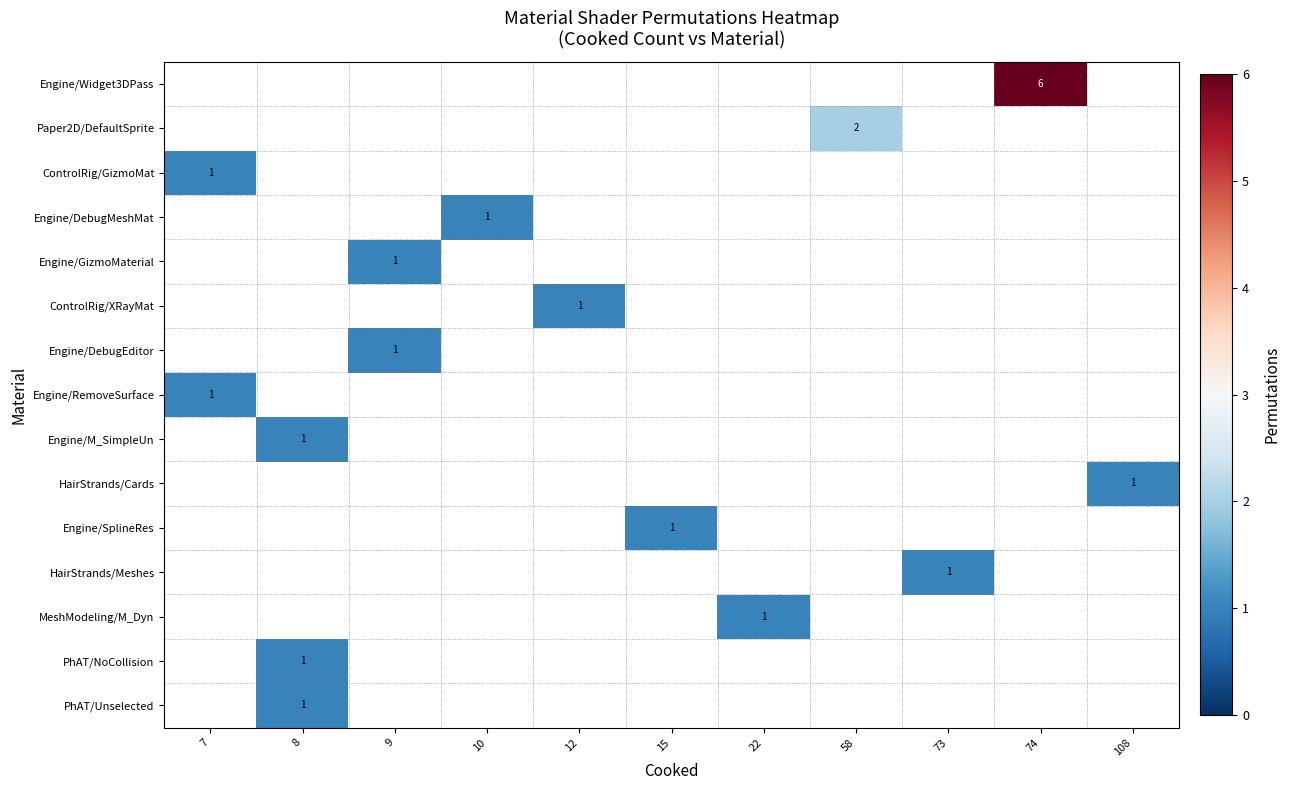

Is it true that Engine/DebugMeshMat equals 2 at 10?

False